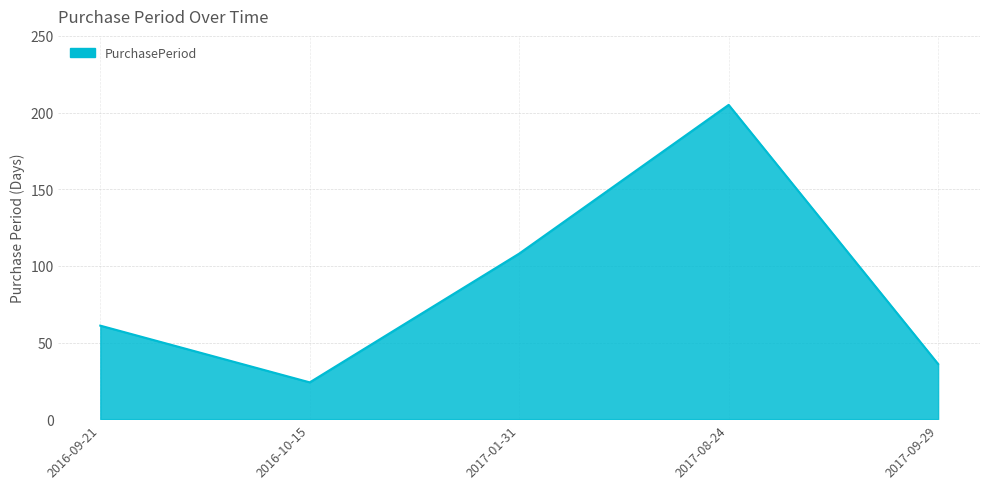

What position from the right is 2016-09-21?

5